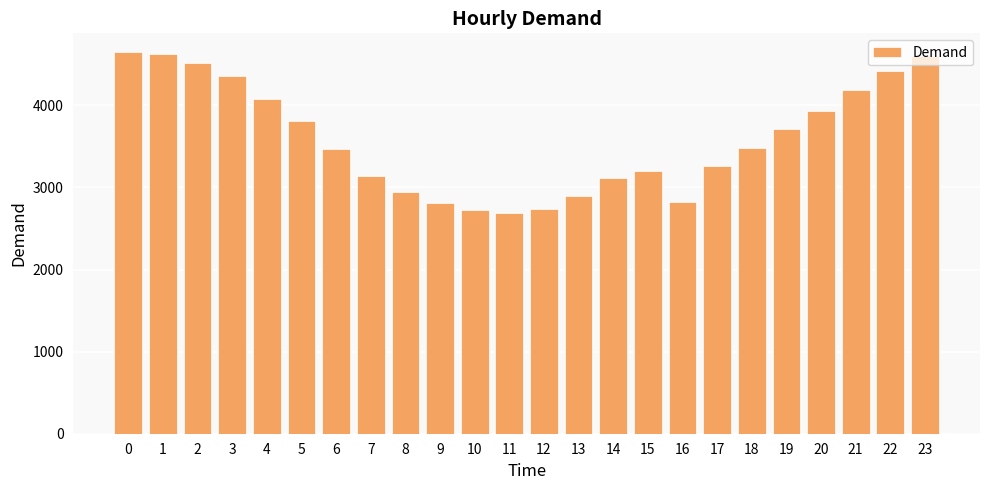

Between 9 and 8, which is larger?

8